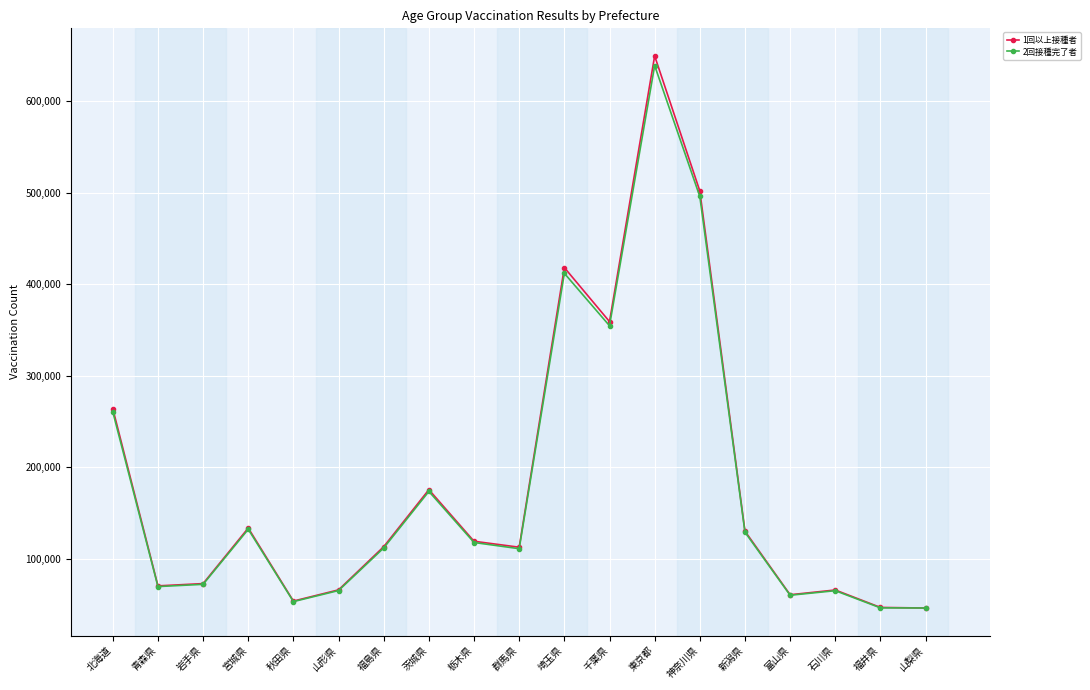

What is the label of the 8th point from the right?

千葉県